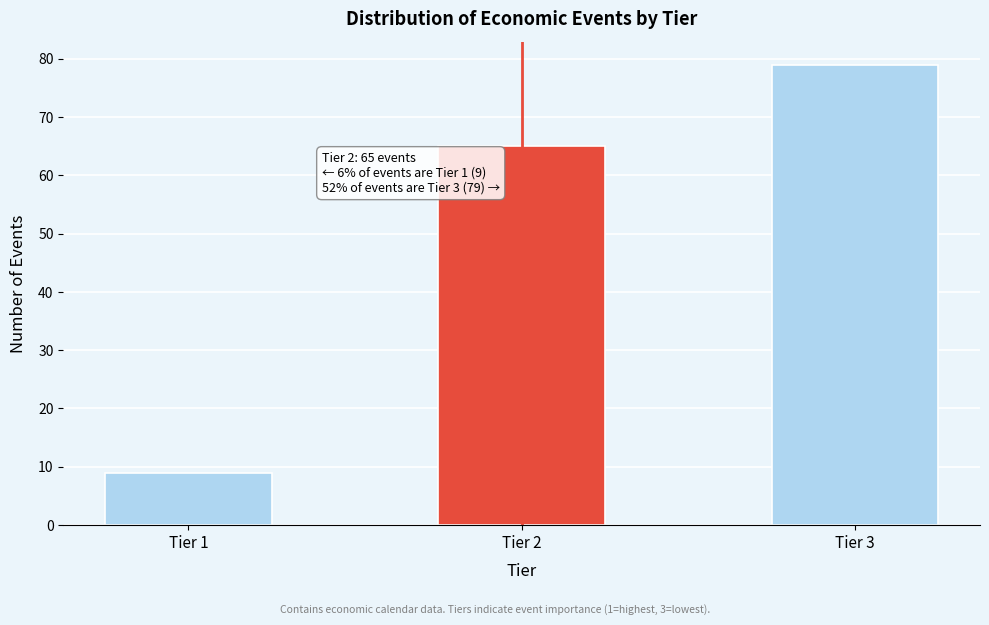

Reading left to right, extract all data points from this chart.

Tier 1=9	Tier 2=65	Tier 3=79